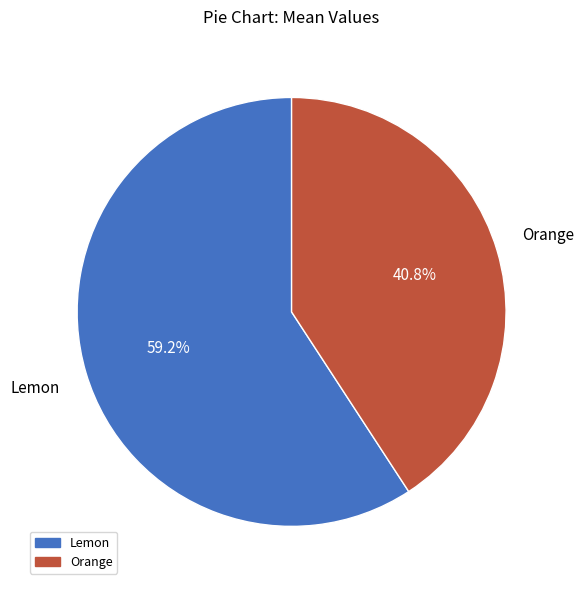

What percentage is NOT represented by Orange?

59.2%